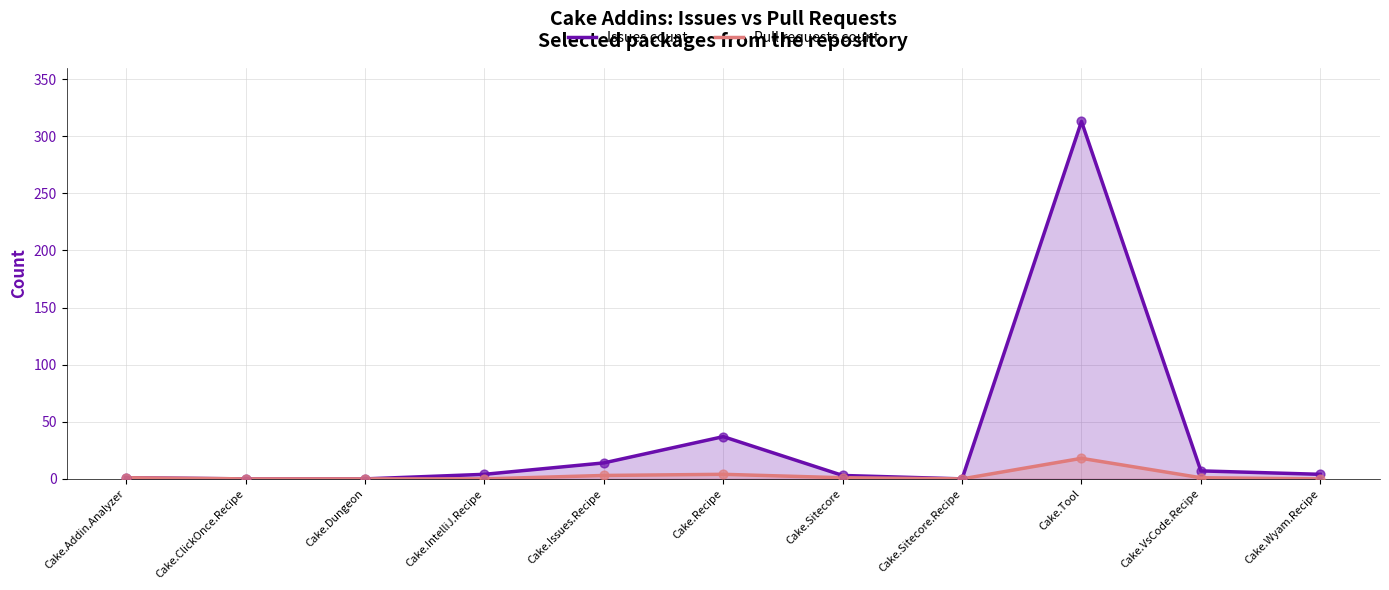

Which series has the widest spread of Y values?

Issues count